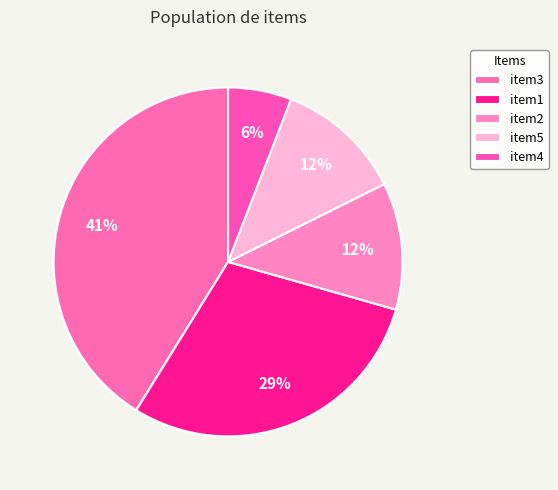

Which category has the biggest portion of the pie?

item3